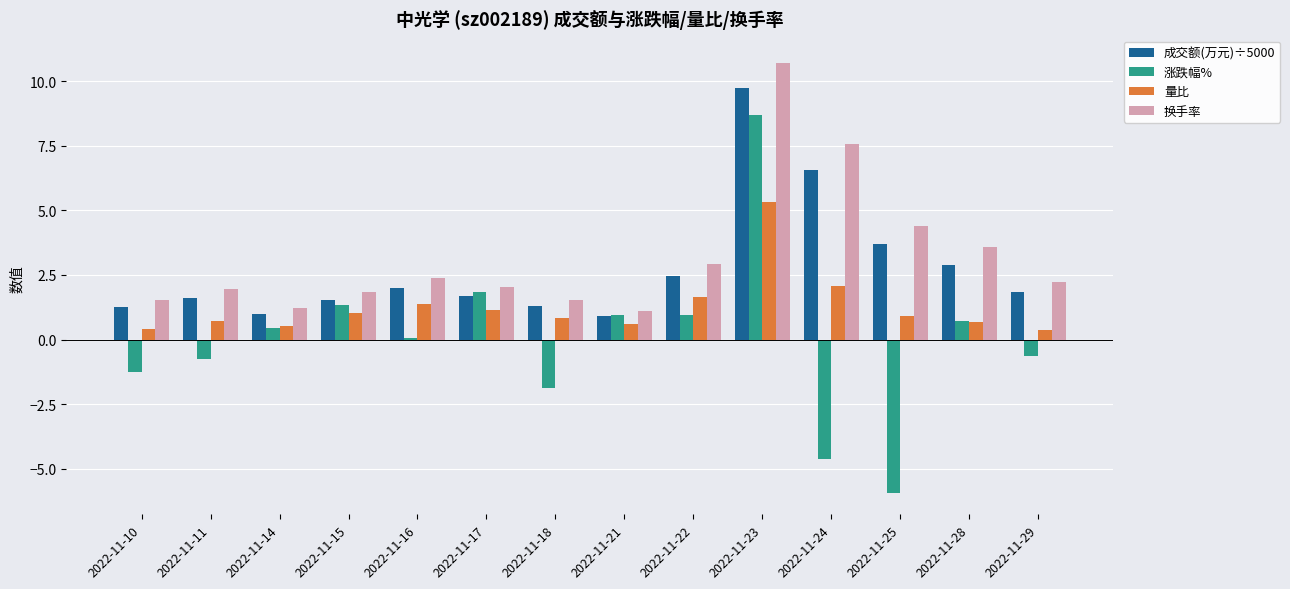

Where does the 成交额(万元)÷5000 series first go above 1?

2022-11-10